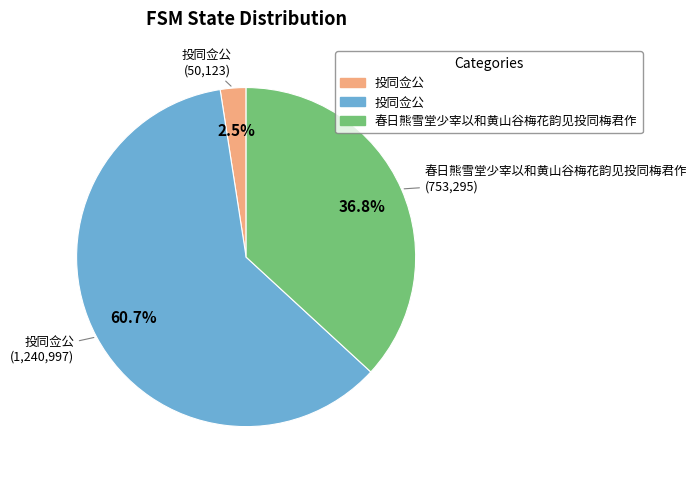

Does any single category account for the majority?

Yes